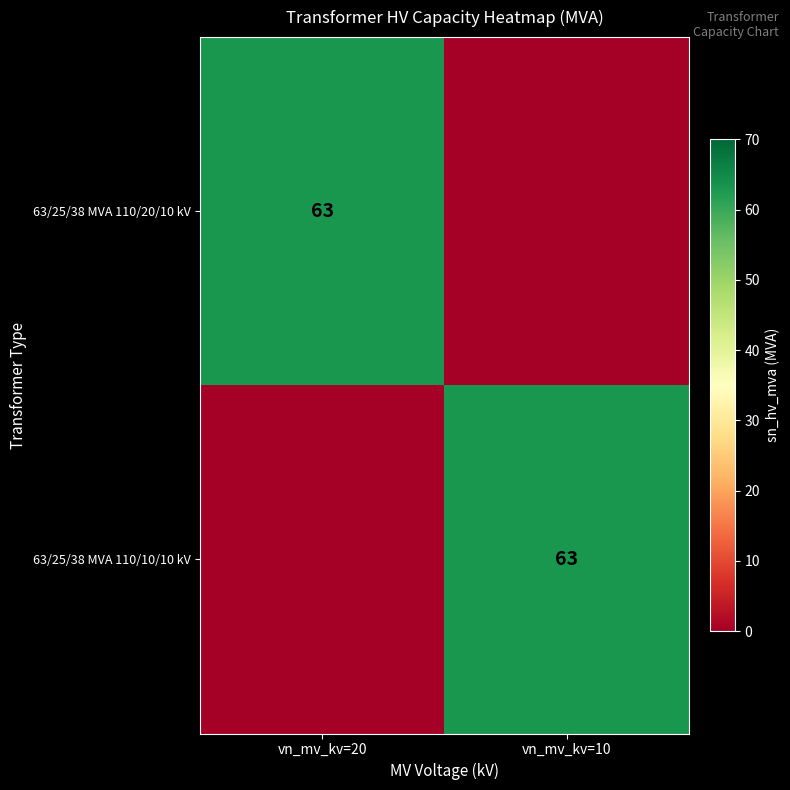

Which has a higher value, vn_mv_kv=20 or vn_mv_kv=10?

vn_mv_kv=20